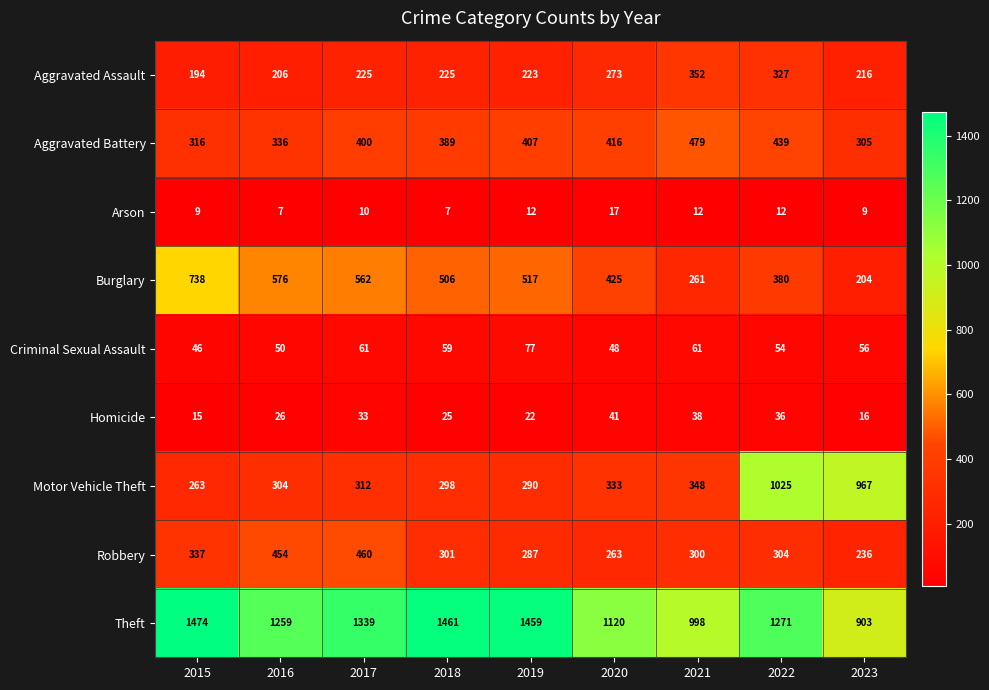

True or false: Homicide has a value of 16 at 2023.

True